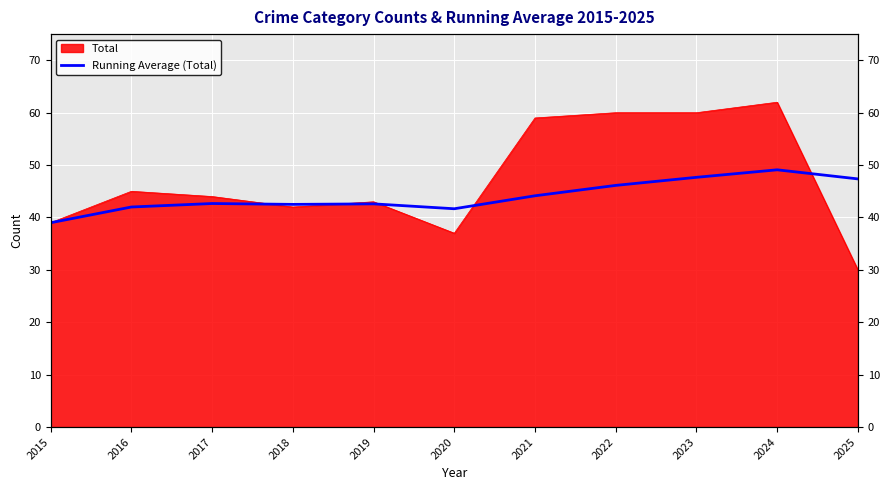

What is the value of the 3rd point from the left?

42.7